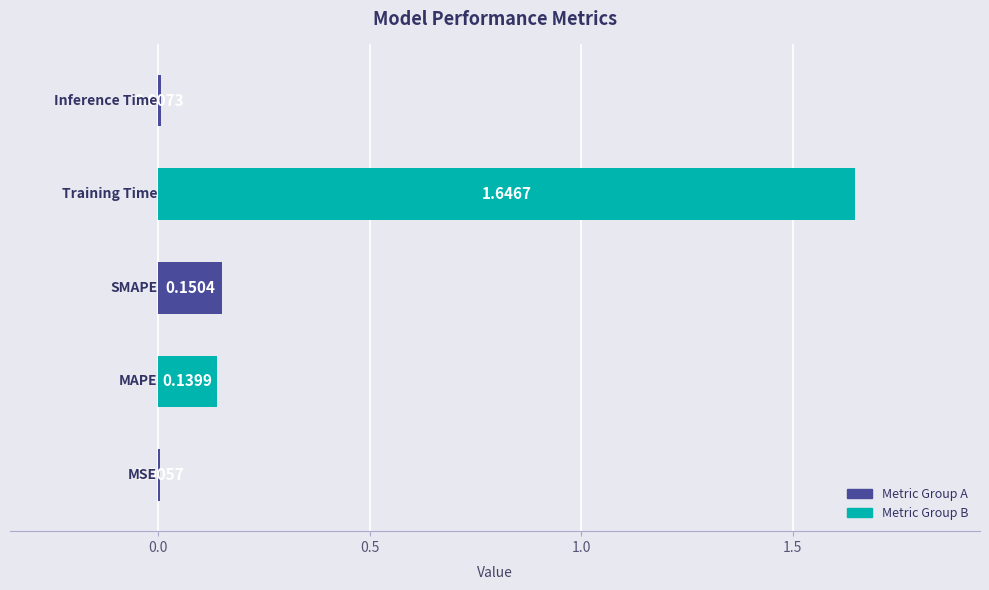

What is the sum of all values?

1.9